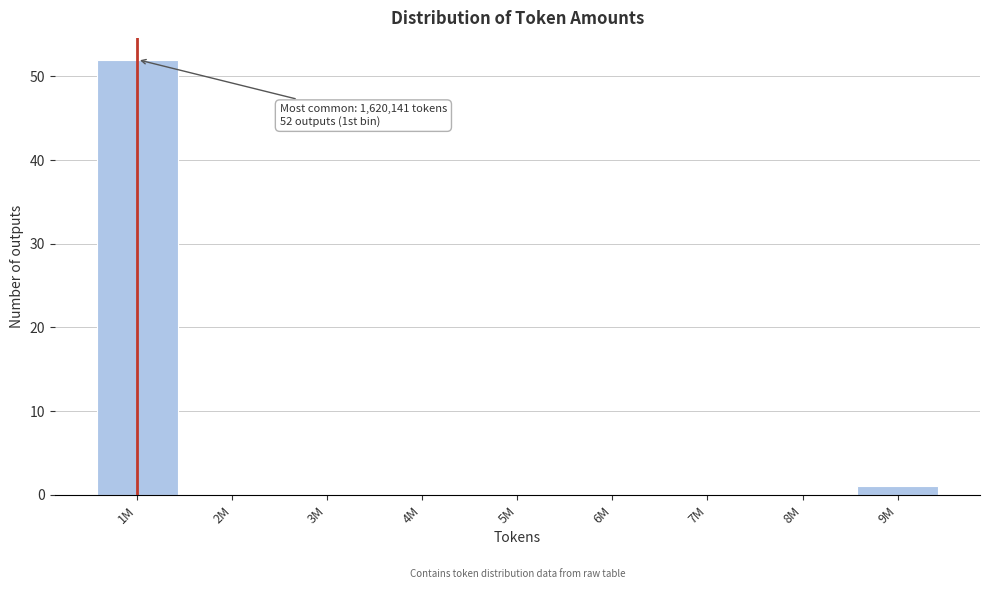

Reading left to right, extract all data points from this chart.

1M=52	2M=0	3M=0	4M=0	5M=0	6M=0	7M=0	8M=0	9M=1